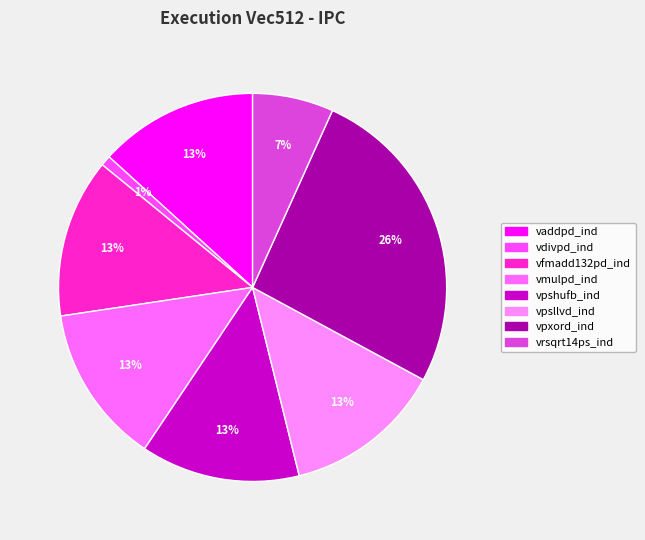

How many segments does this pie chart have?

8